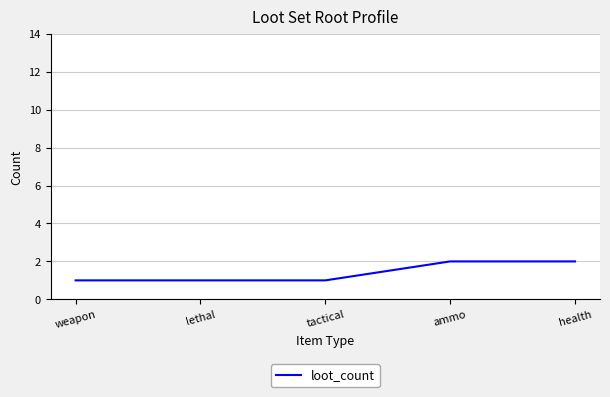

How many series are shown in this chart?

1